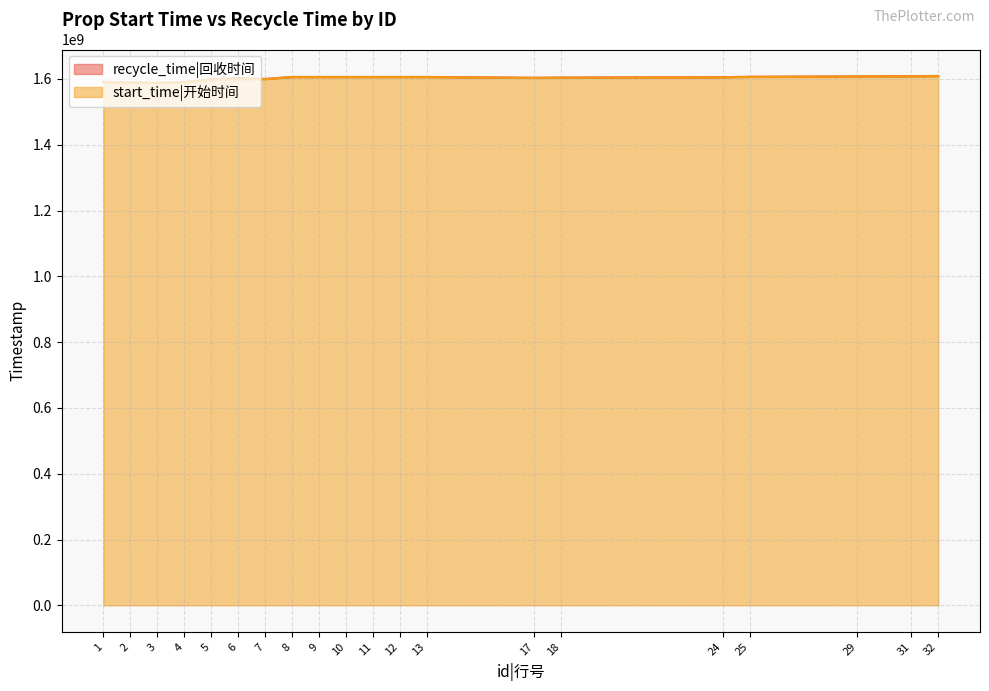

Rank the categories by start_time value from lowest to highest.

3, 2, 4, 1, 5, 6, 7, 17, 18, 24, 8, 9, 10, 11, 12, 13, 25, 29, 31, 32